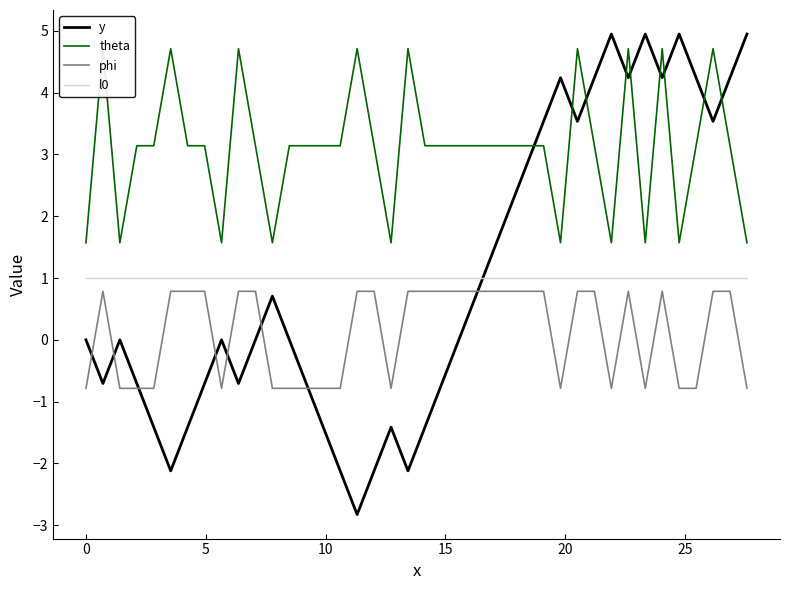

True or false: phi and l0 cross at least once.

False